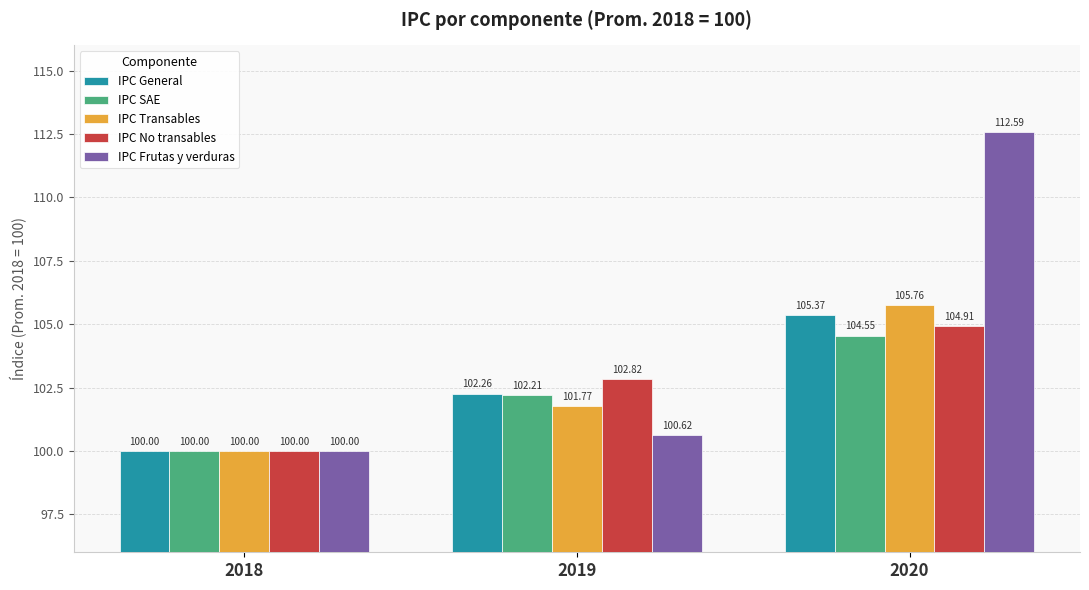

What is the sum of the IPC Frutas y verduras values at 2020 and 2018?

212.6